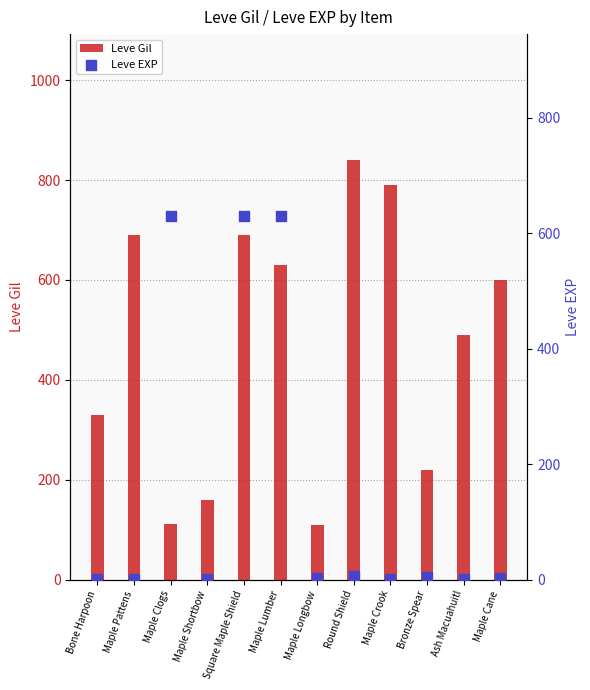

At how many categories does at least one series exceed 157?

11